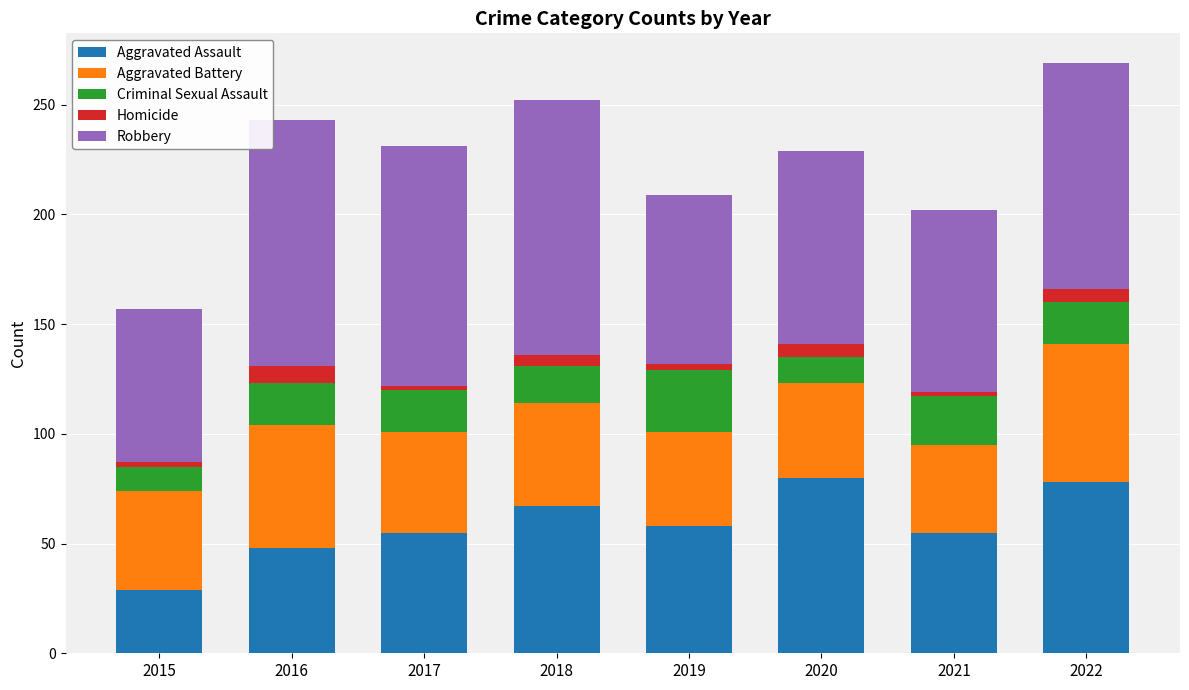

How many bars are there in total?

8